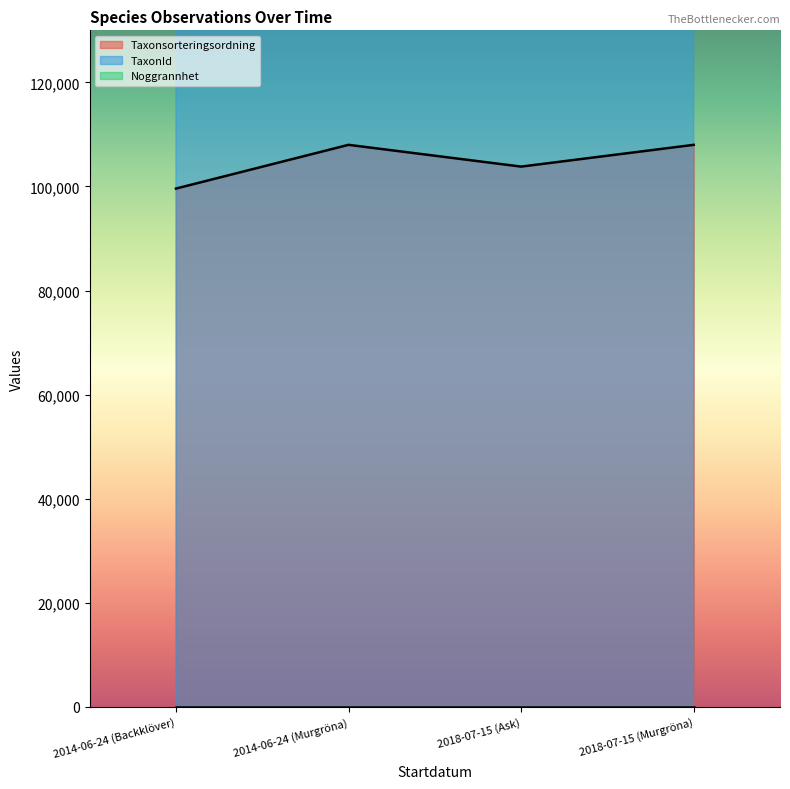

What is the sum of the TaxonId values at 2014-06-24 (Murgröna) and 2018-07-15 (Murgröna)?

439354